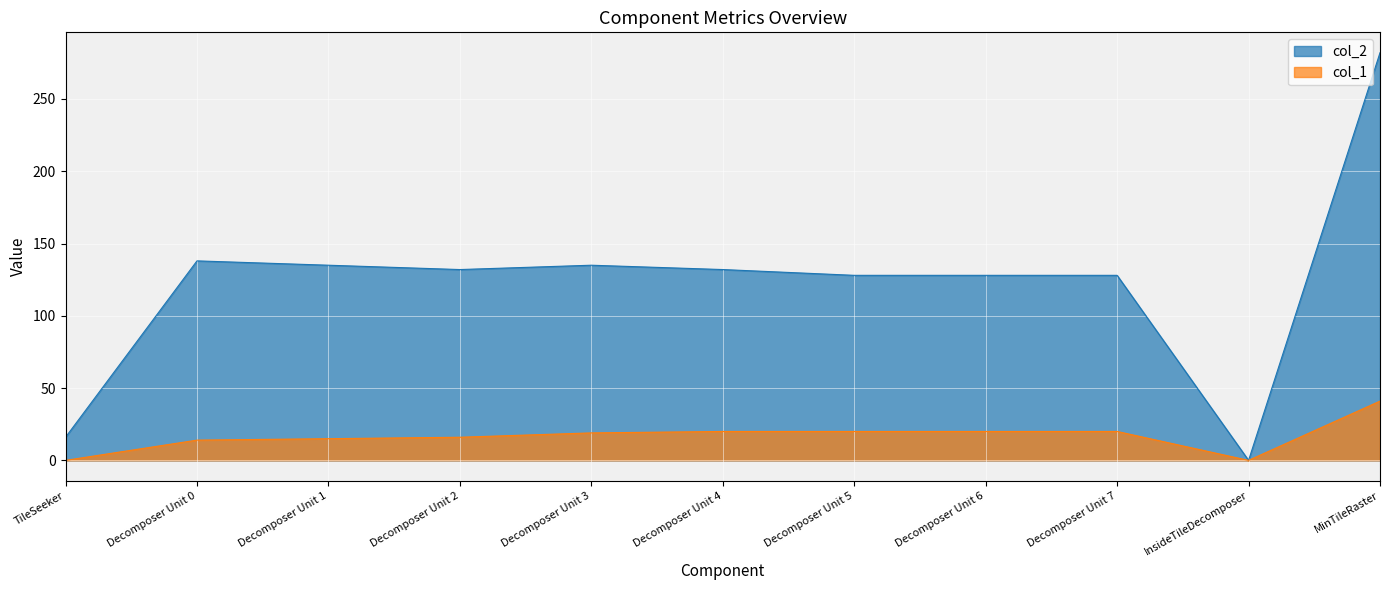

Which series has the largest total across all categories?

col_2